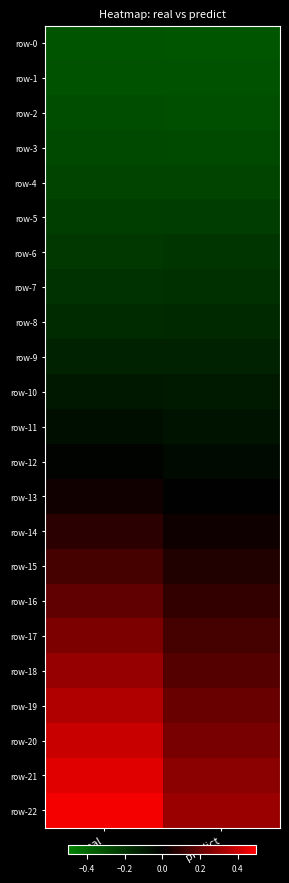

What is the smallest value displayed?

-0.3